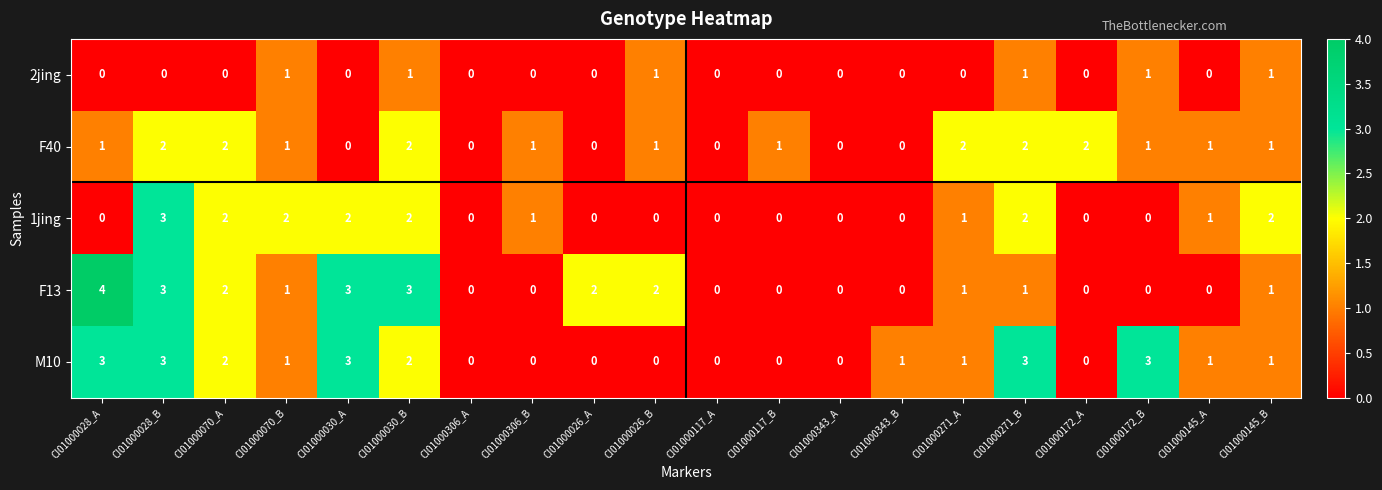

What is the difference between the maximum and minimum values in the F13 series?

4